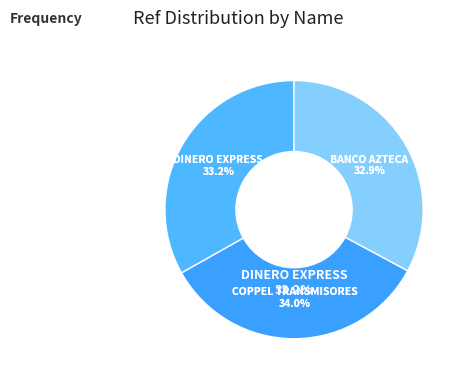

True or false: DINERO EXPRESS - URUAPAN - ELEKTRA LIBRA accounts for 22% of the total.

False